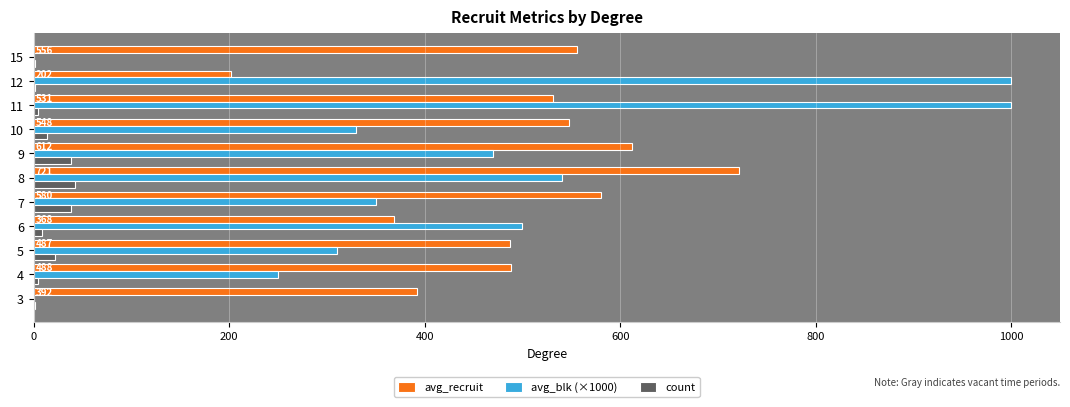

What is the sum of all avg_recruit values?

5487.3